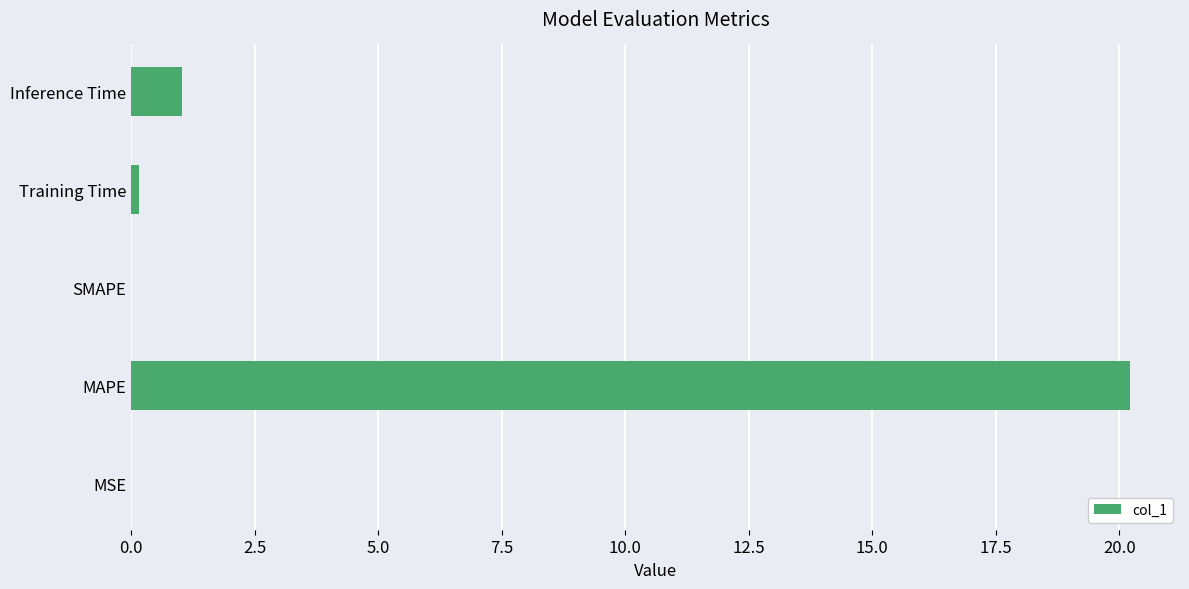

What is the sum of the values at Inference Time and MAPE?

21.2